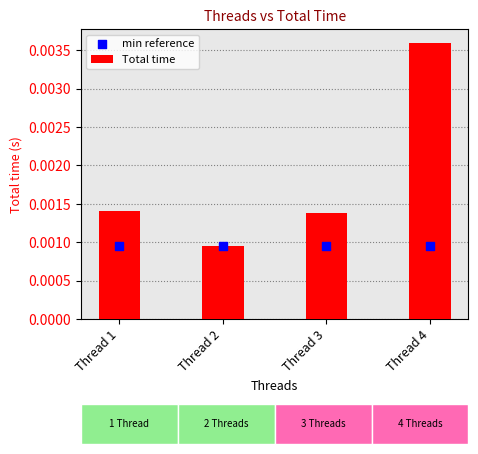

Is the value of min reference at Thread 1 greater than the value of Total time at Thread 1?

No